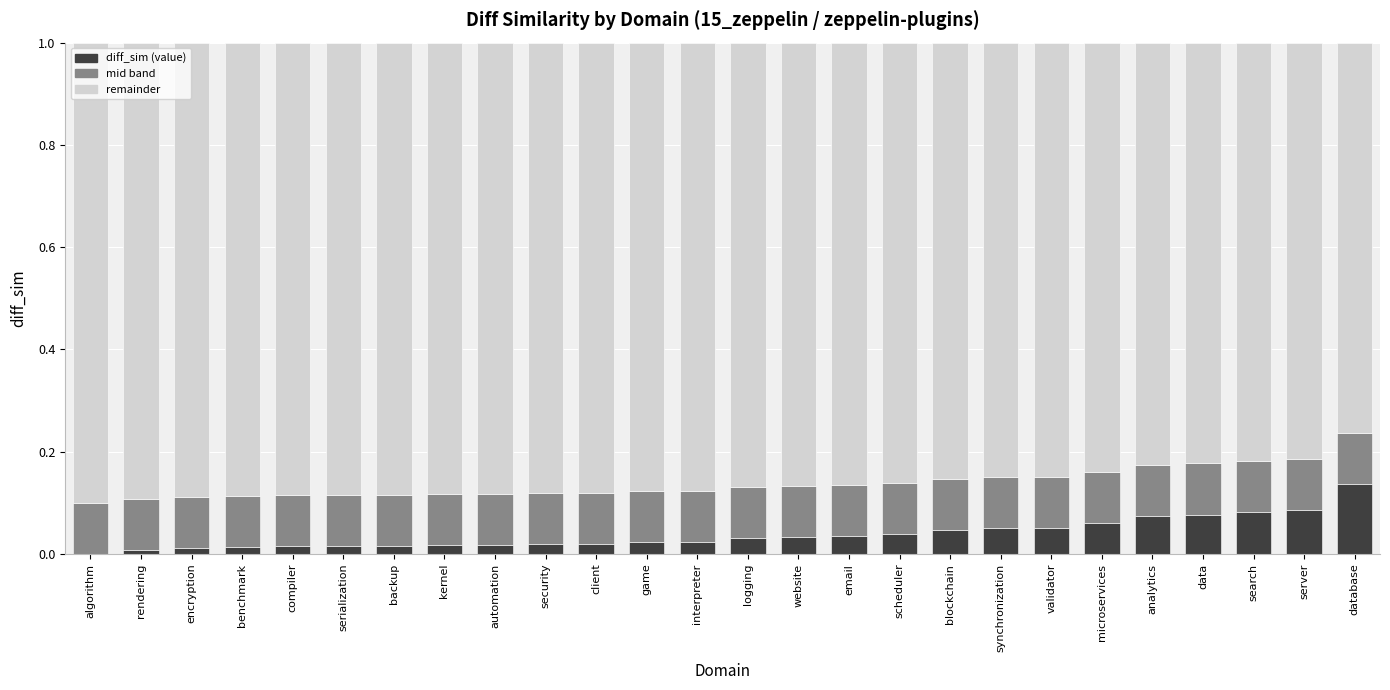

What is the total value across all series at search?

1.0